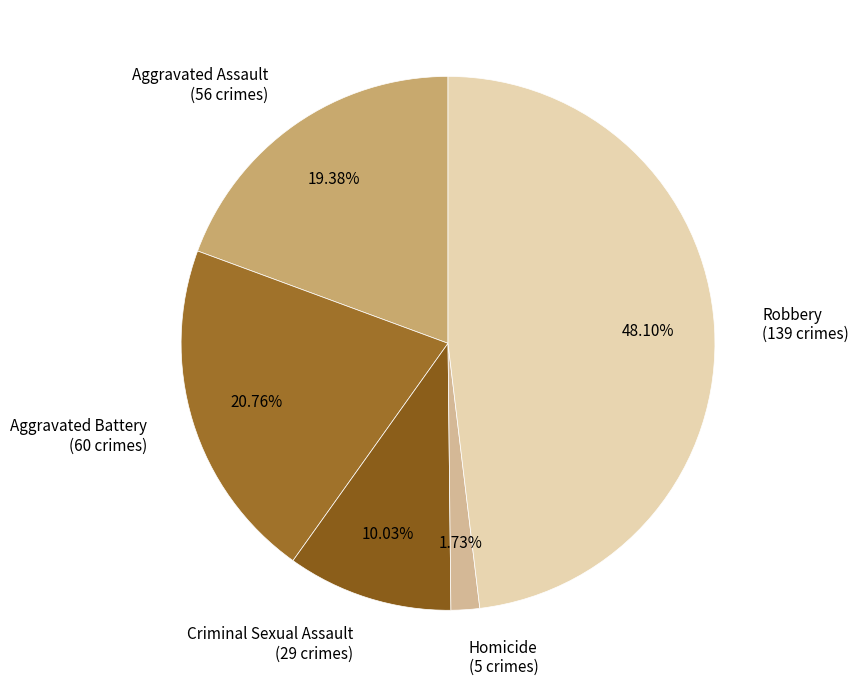

What percentage is the Robbery slice, to the nearest percent?

48%